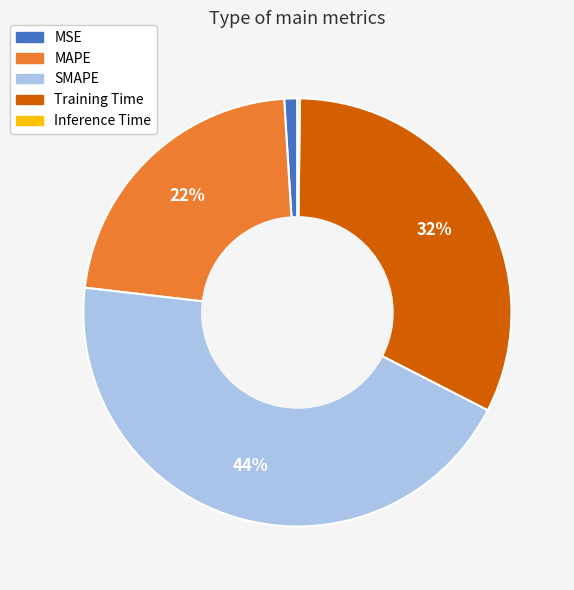

To the nearest percent, what percentage of the pie is Training Time?

32%